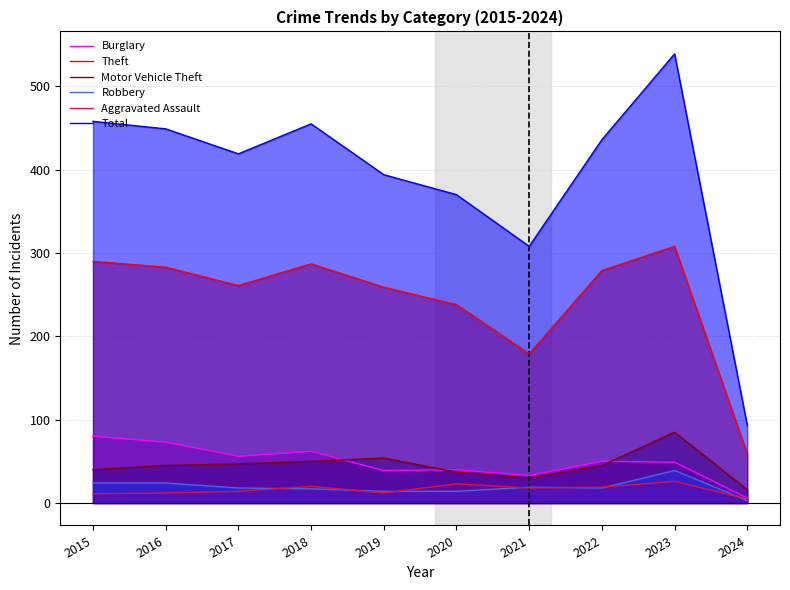

At which category does Total reach its first local valley?

2017